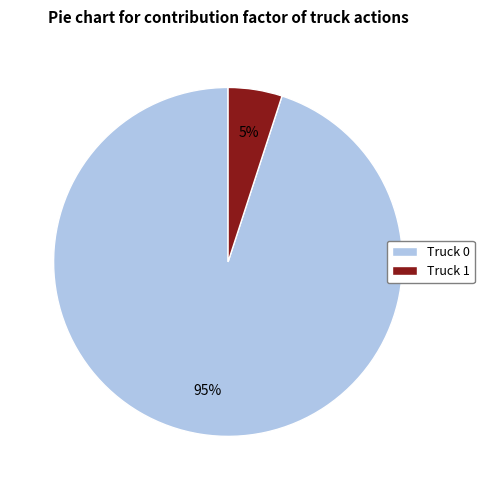

Which category has the smallest portion of the pie?

Truck 1